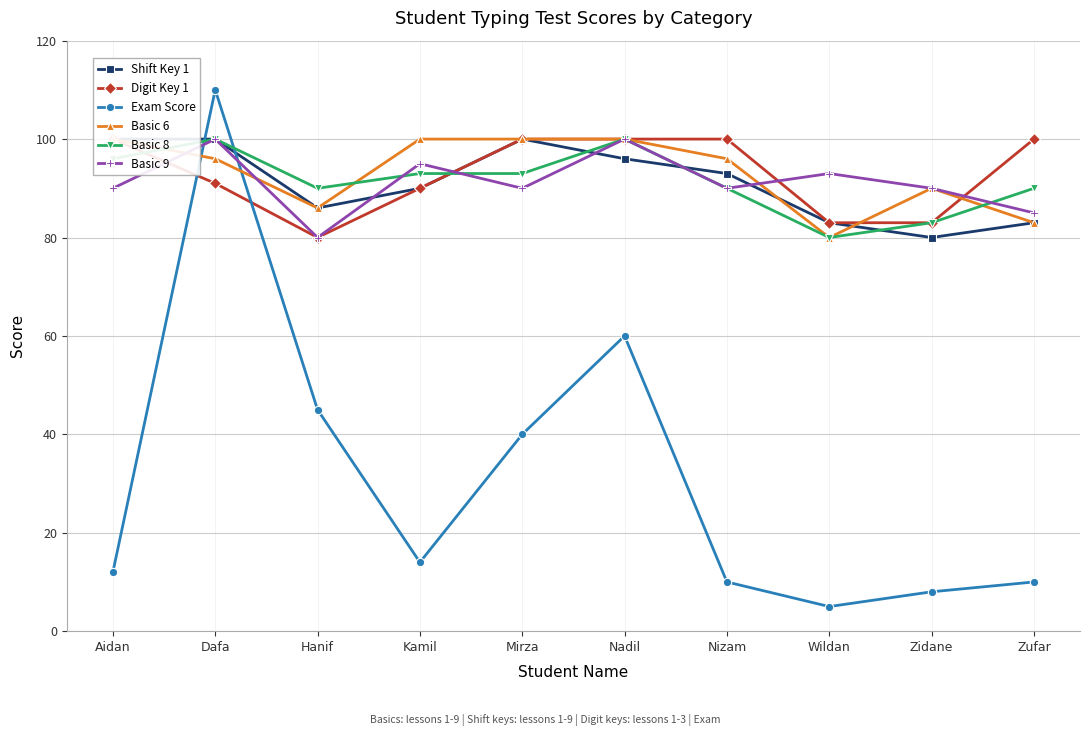

What is the difference between the maximum and second lowest values in the Basic 9 series?

15